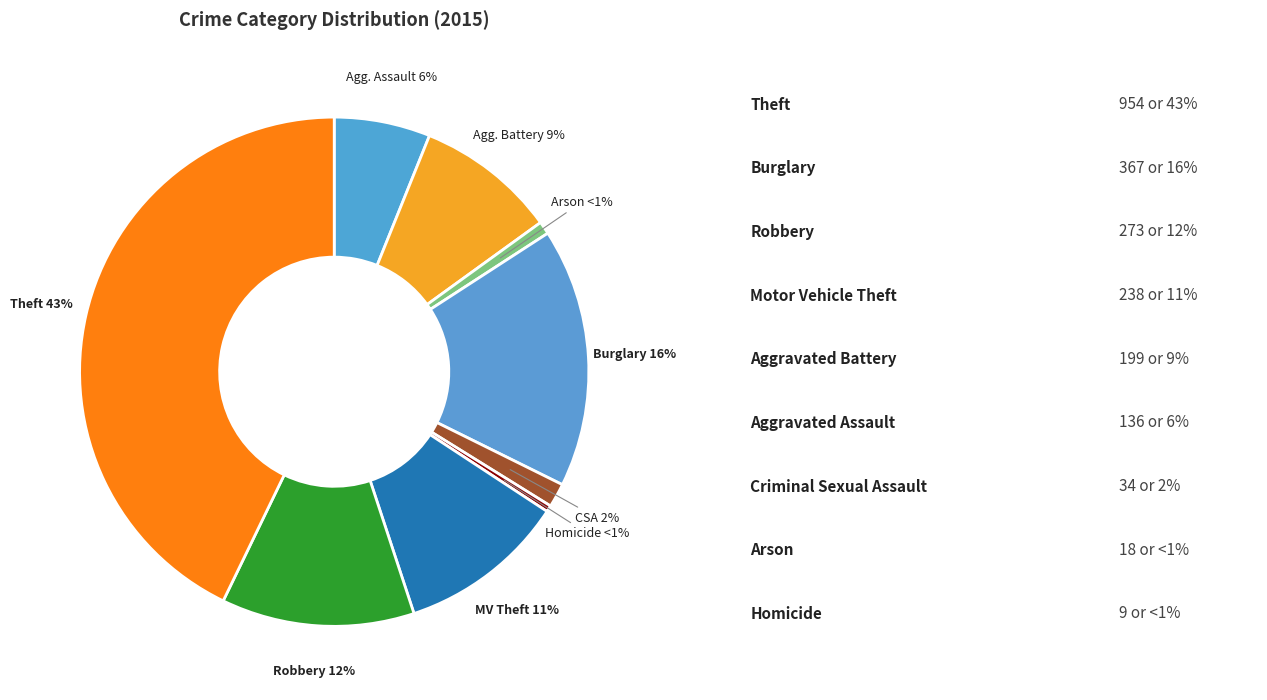

To the nearest percent, what percentage of the pie is Theft?

43%